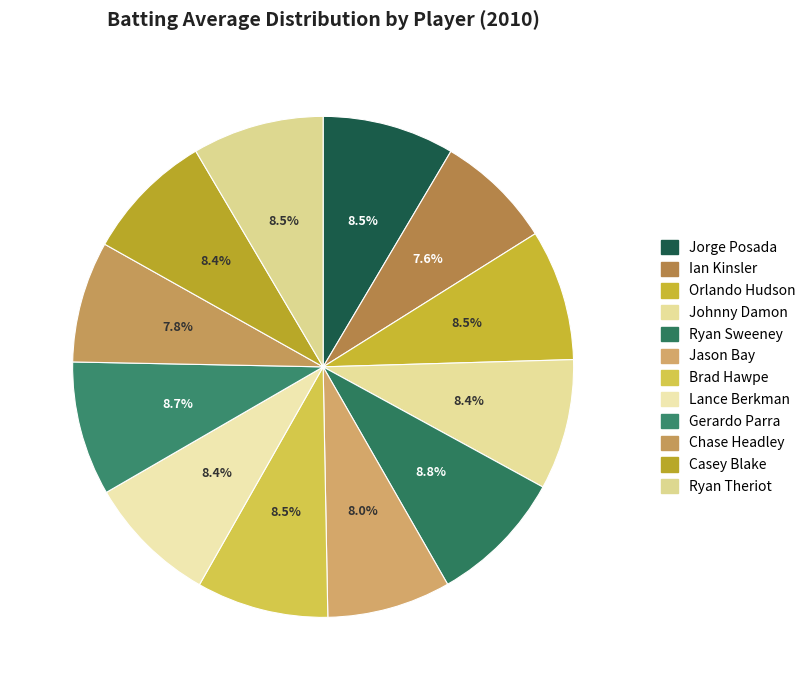

Between Orlando Hudson and Jorge Posada, which is larger?

Jorge Posada